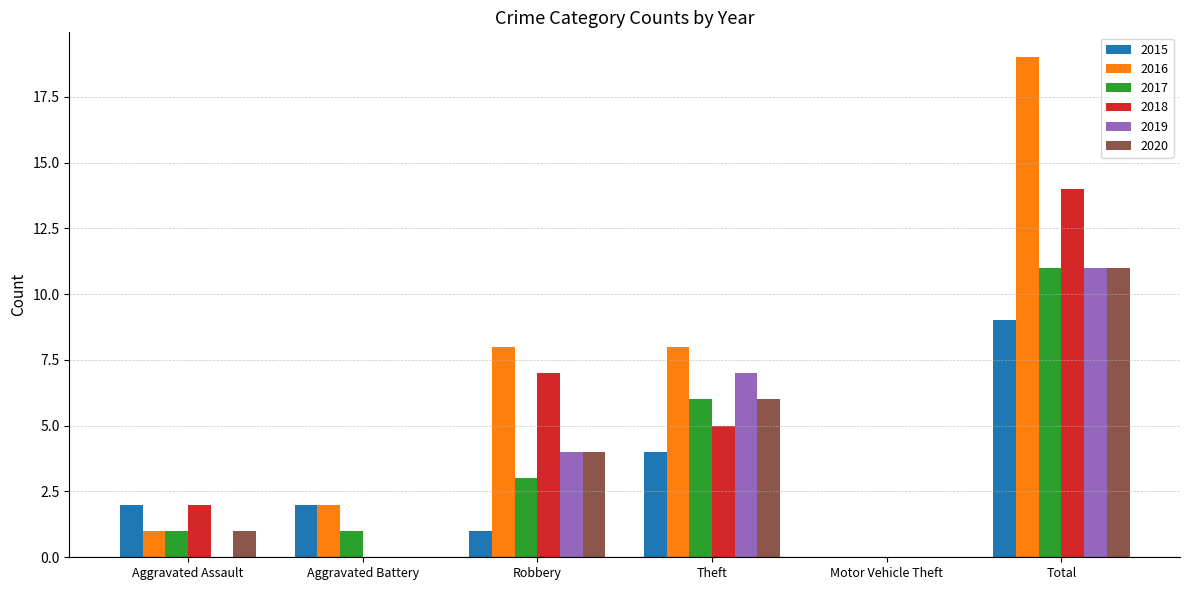

Which category has the highest value in the 2019 series?

Total